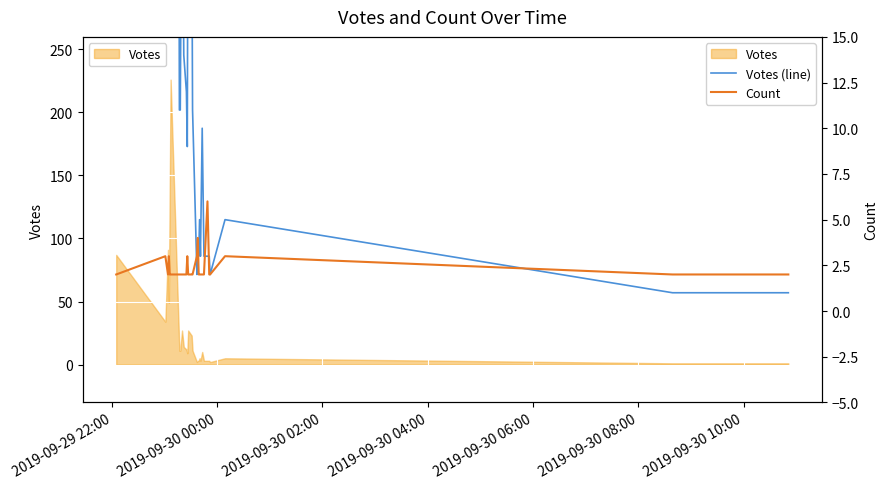

At how many categories does at least one series exceed 78?

4